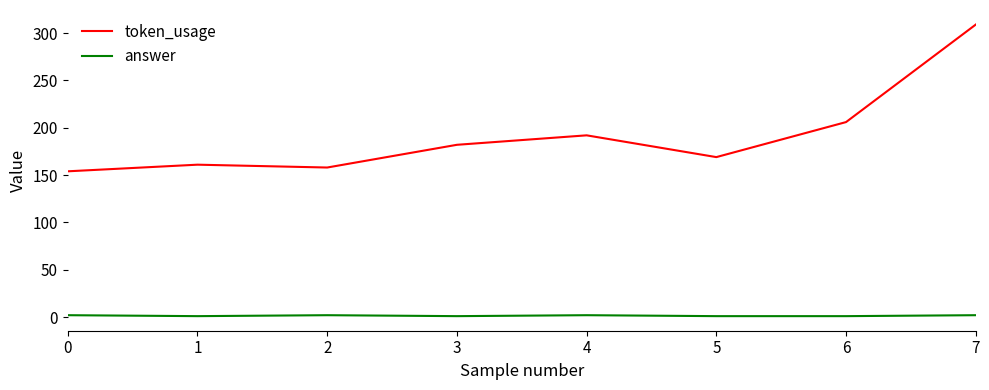

What are all the series names shown in the legend?

token_usage, answer